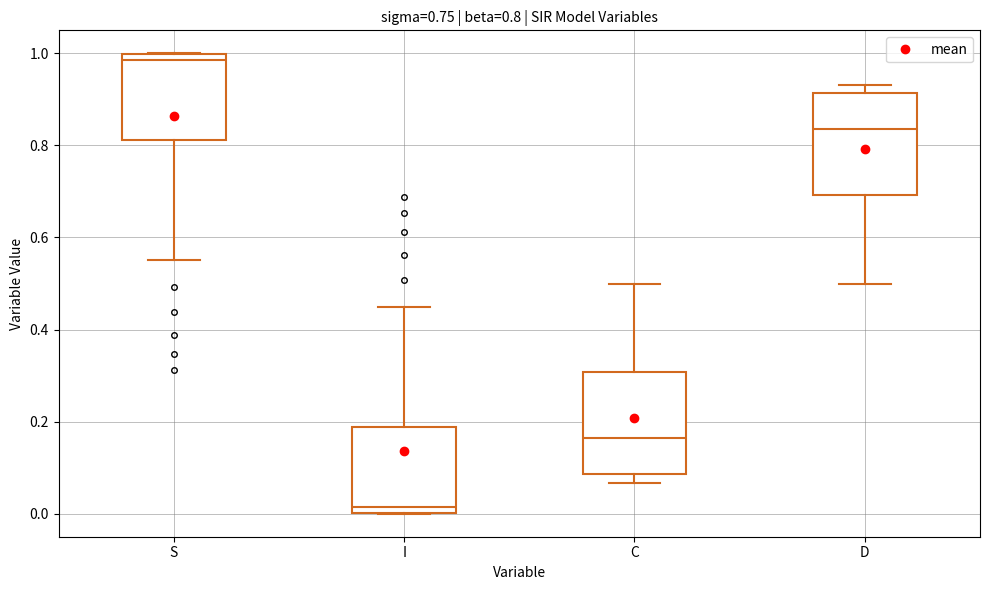

Which box's median line is the highest?

S